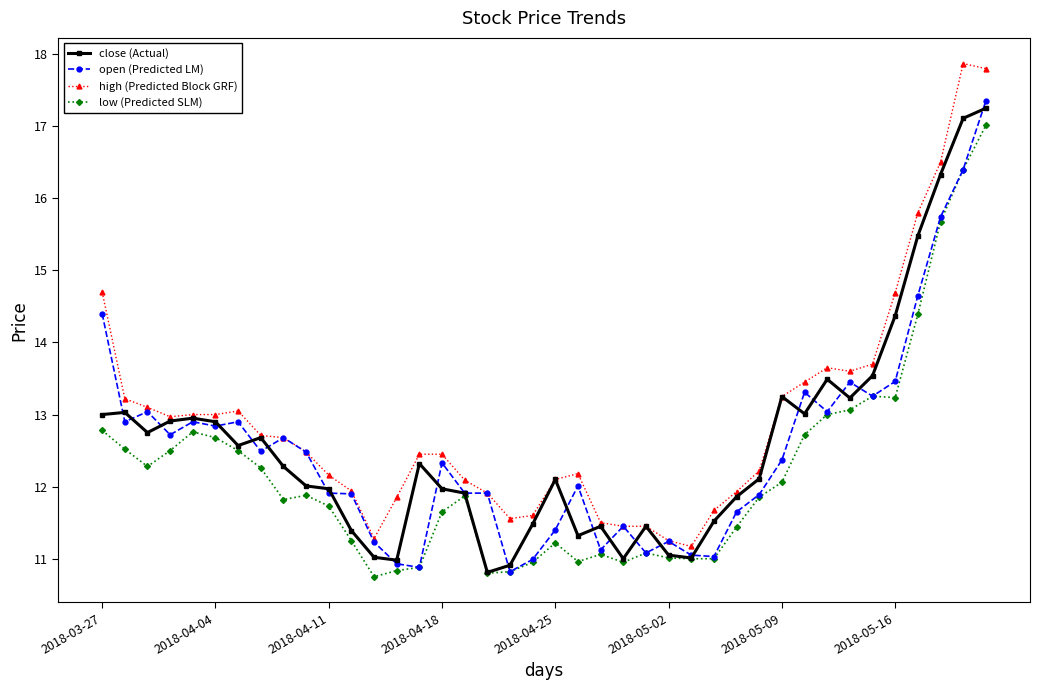

True or false: open (Predicted LM) has more than 1 interior local peaks.

True